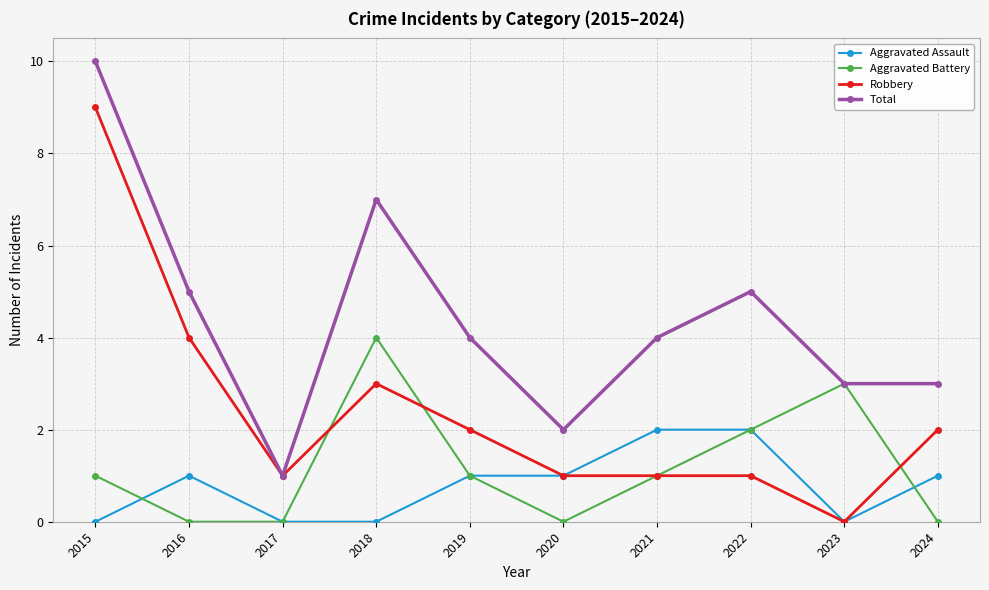

At which label does Total reach its minimum?

2017